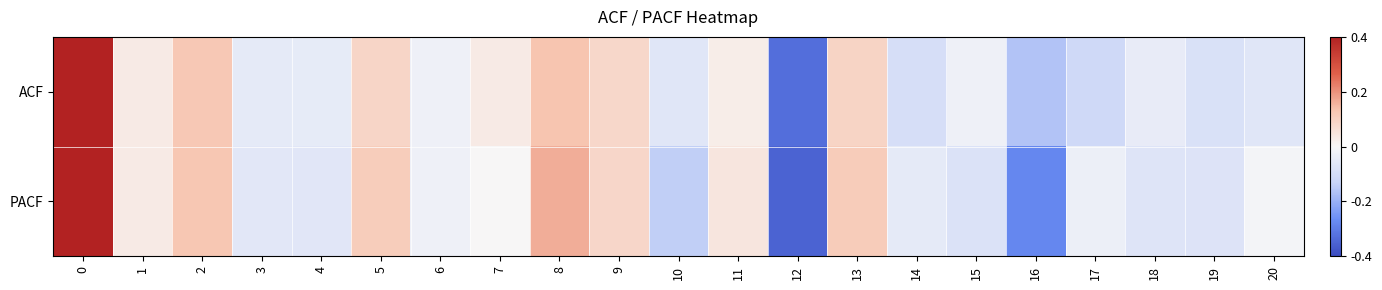

Between 18 and 5, which is larger?

5